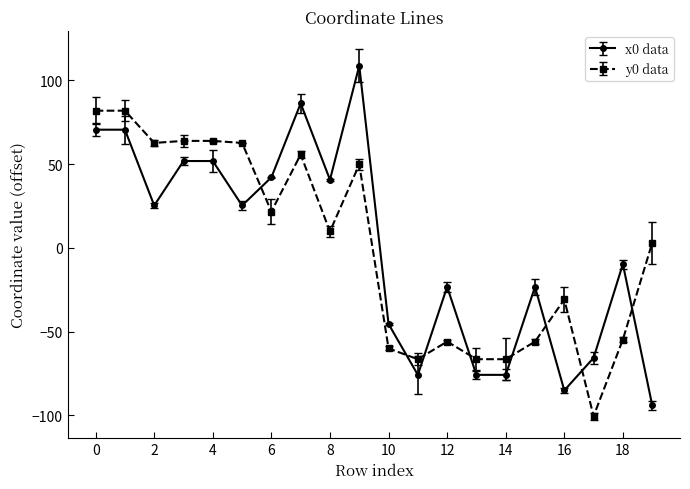

How many lines are shown in the chart?

2